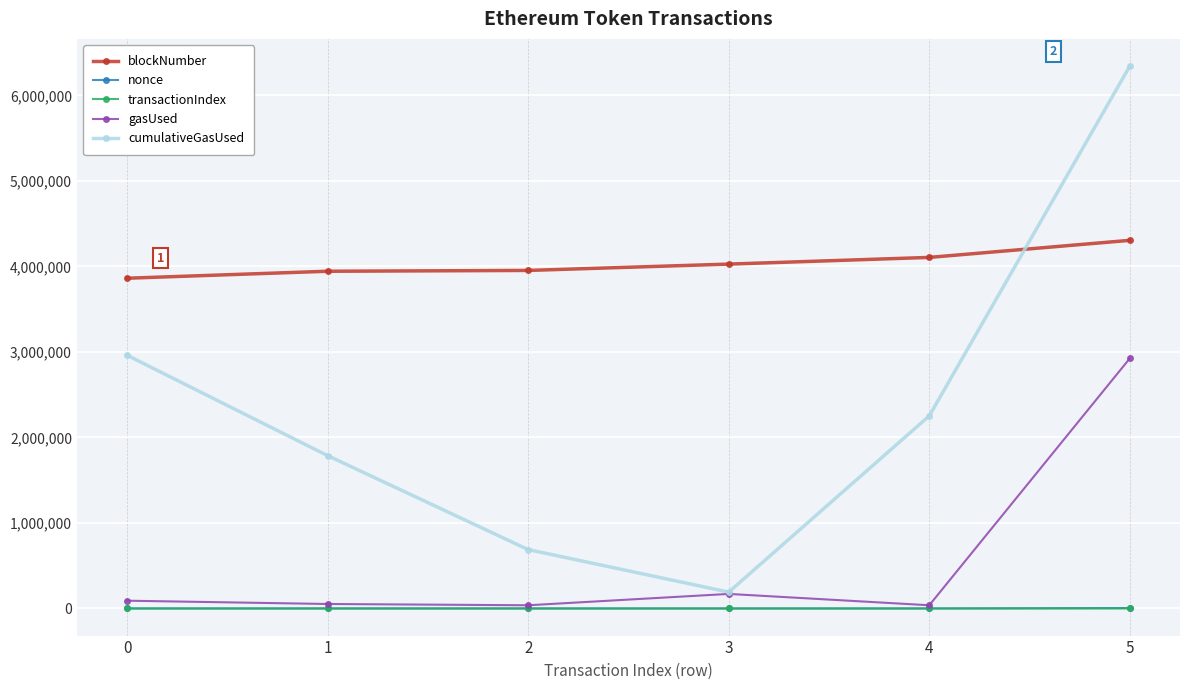

Which series has the widest spread of values?

cumulativeGasUsed